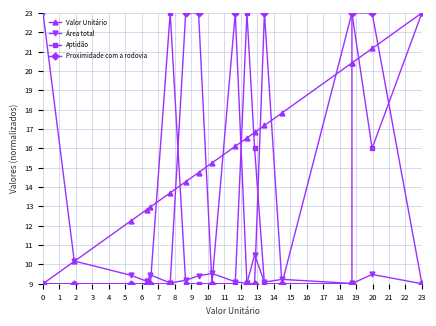

Rank the series by their maximum value, from highest to lowest.

Valor Unitário, Área total, Aptidão, Proximidade com a rodovia